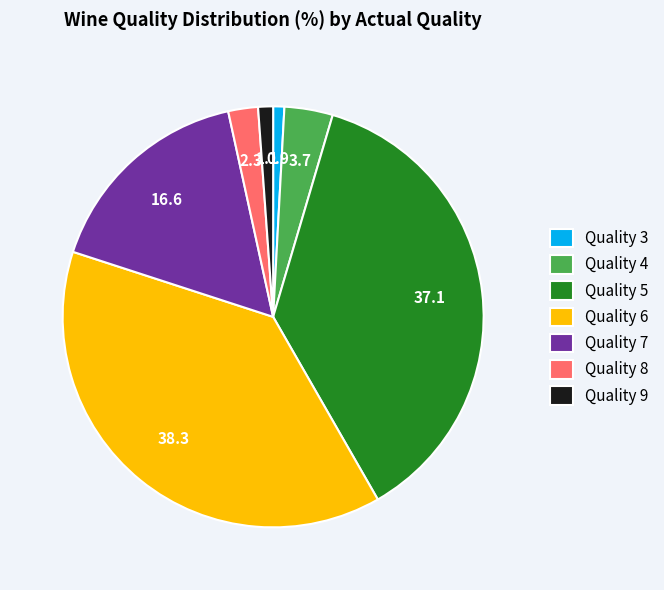

Between Quality 5 and Quality 6, which is larger?

Quality 6